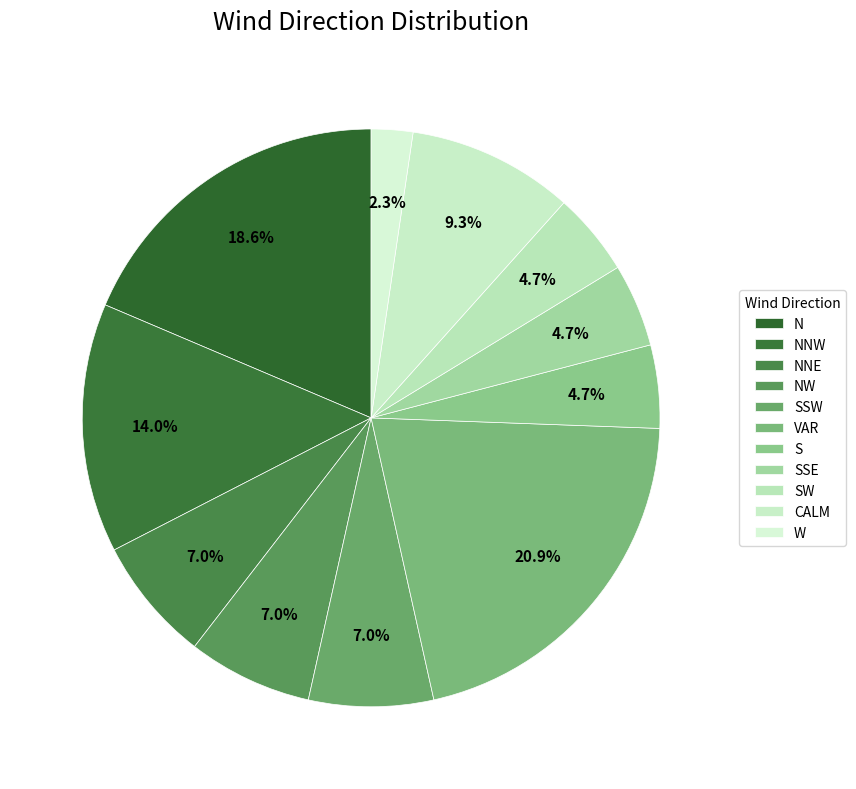

How many slices are in this pie chart?

11